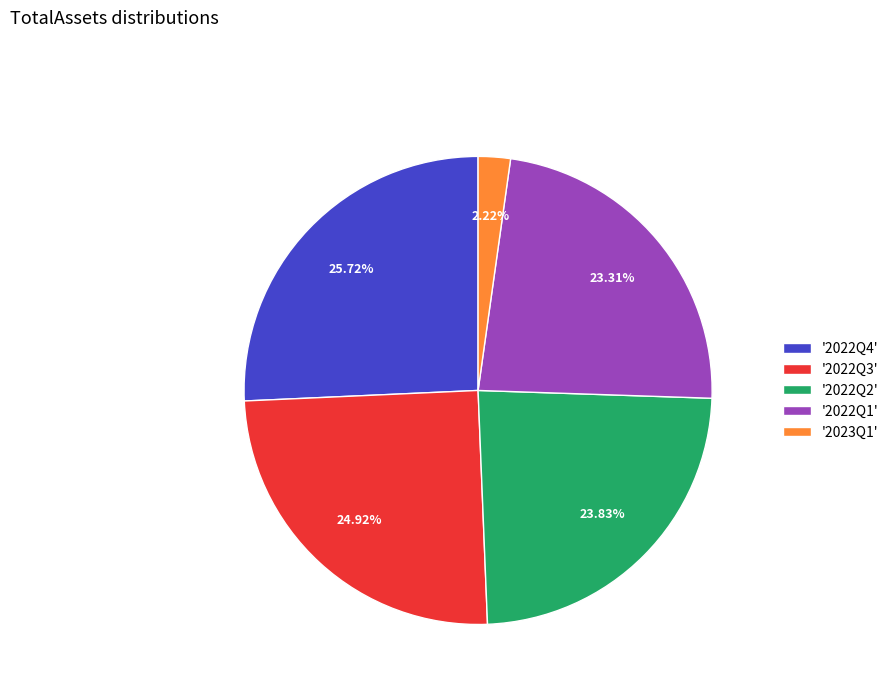

Which category has the smallest portion of the pie?

'2023Q1'